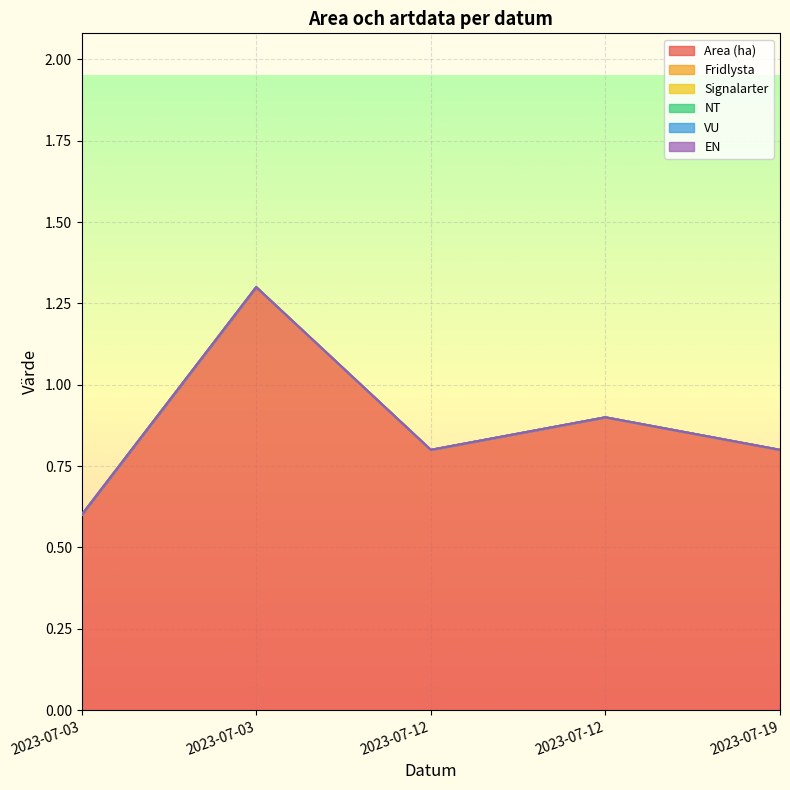

Rank the series by their maximum value, from lowest to highest.

Fridlysta, Signalarter, NT, VU, EN, Area (ha)